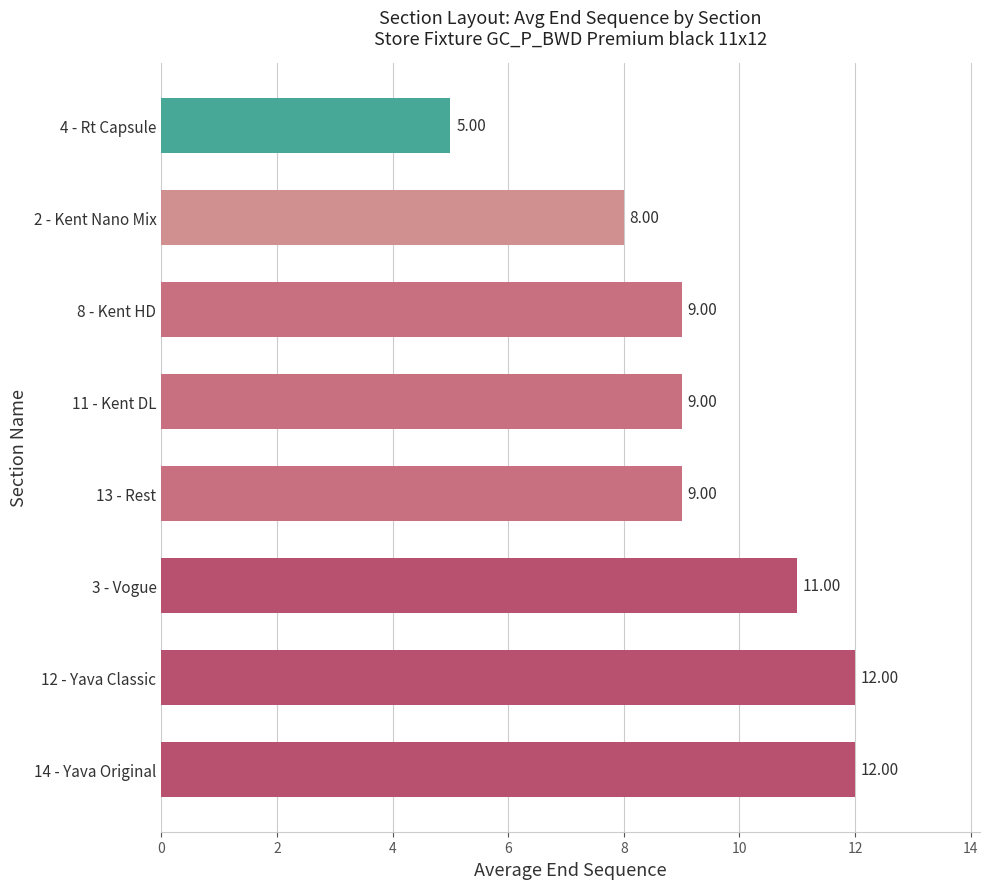

What is the difference between the values at 14 - Yava Original and 2 - Kent Nano Mix?

4